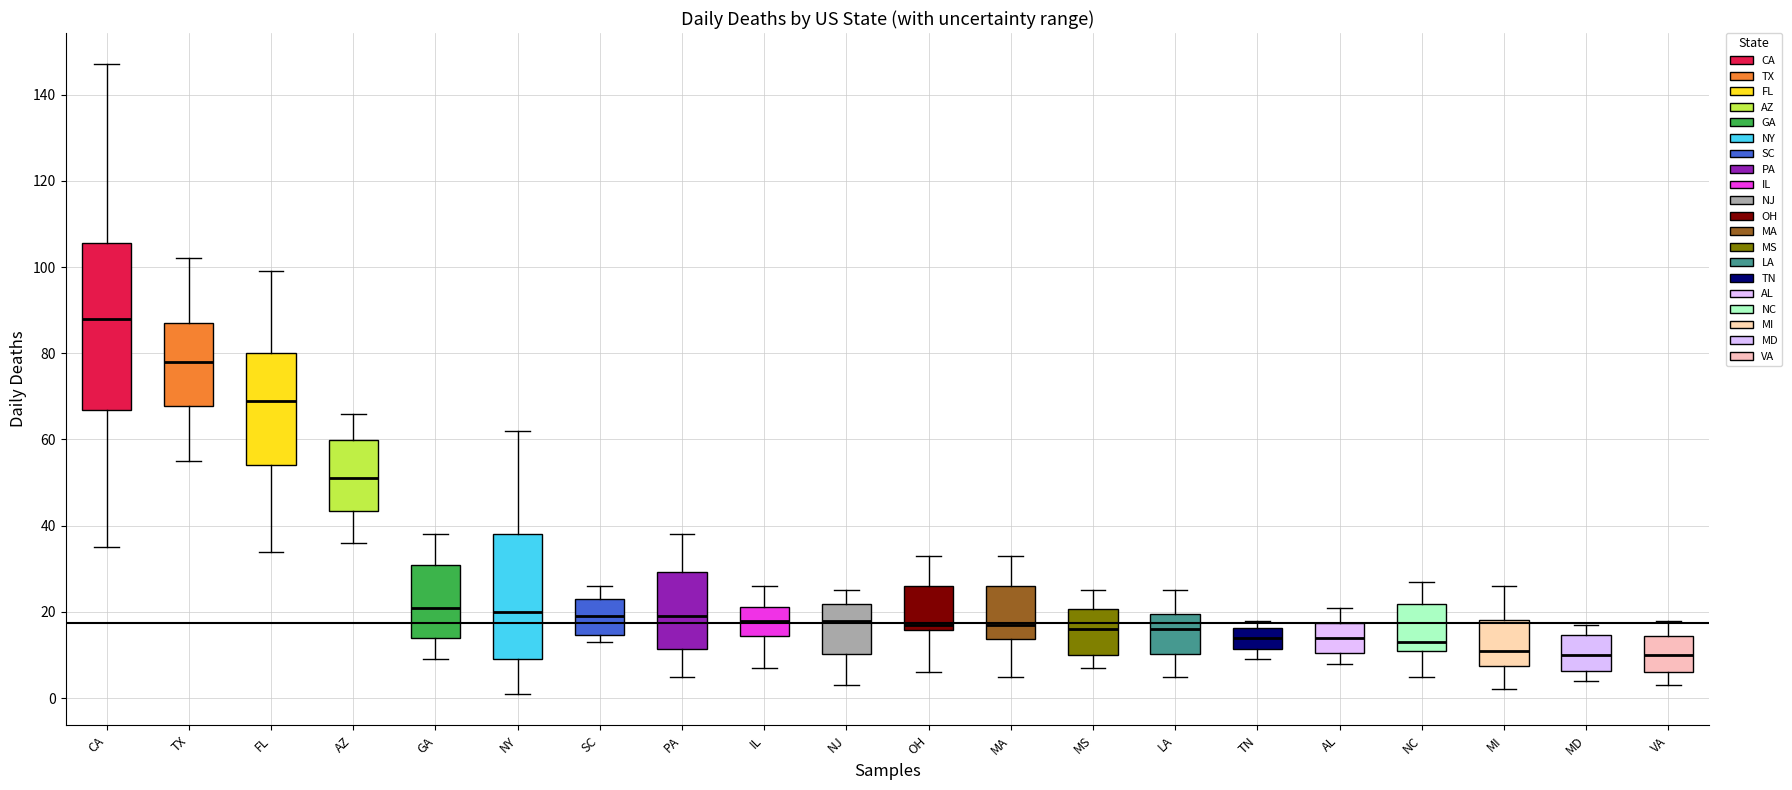

Reading left to right, transcribe this box plot: for each box, give where its median line is, the range the box spans, and where its two whiskers end, as read against the y-axis. The values are not printed on the chart, so give them approximately, as read against the axis.

CA: median 88, box 66 to 106, whiskers 36 to 148
TX: median 78, box 68 to 88, whiskers 56 to 102
FL: median 70, box 54 to 80, whiskers 34 to 100
AZ: median 52, box 44 to 60, whiskers 36 to 66
GA: median 22, box 14 to 30, whiskers 10 to 38
NY: median 20, box 10 to 38, whiskers 2 to 62
SC: median 20, box 14 to 24, whiskers 14 (just below the box's lower edge) to 26
PA: median 20, box 12 to 30, whiskers 6 to 38
IL: median 18, box 14 to 22, whiskers 8 to 26
NJ: median 18, box 10 to 22, whiskers 4 to 26
OH: median 18, box 16 to 26, whiskers 6 to 34
MA: median 18, box 14 to 26, whiskers 6 to 34
MS: median 16, box 10 to 20, whiskers 8 to 26
LA: median 16, box 10 to 20, whiskers 6 to 26
TN: median 14, box 12 to 16, whiskers 10 to 18
AL: median 14, box 10 to 18, whiskers 8 to 22
NC: median 14, box 10 to 22, whiskers 6 to 28
MI: median 12, box 8 to 18, whiskers 2 to 26
MD: median 10, box 6 to 14, whiskers 4 to 18
VA: median 10, box 6 to 14, whiskers 4 to 18